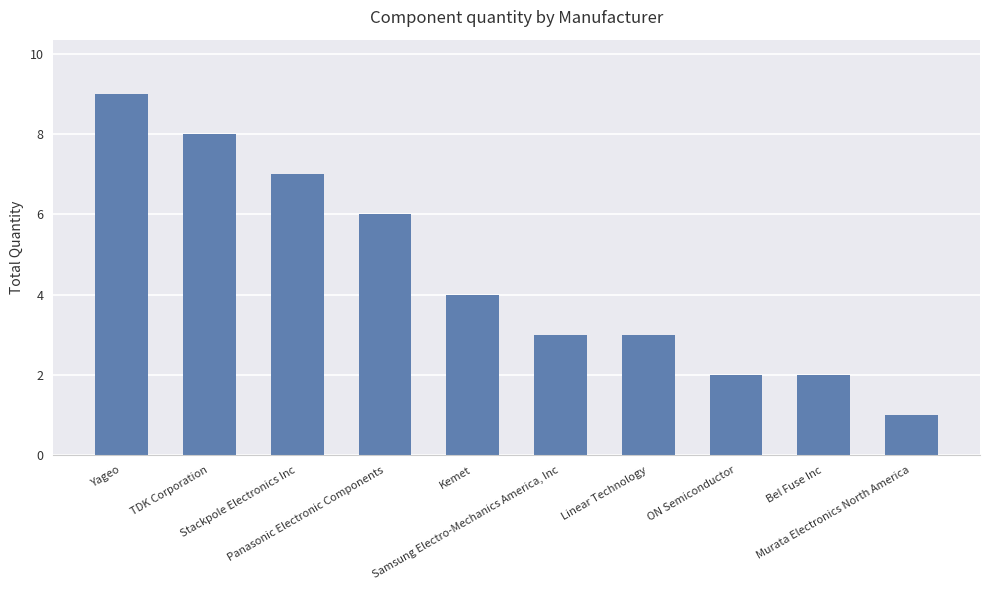

What is the change in value from Samsung Electro-Mechanics America, Inc to Bel Fuse Inc?

-1